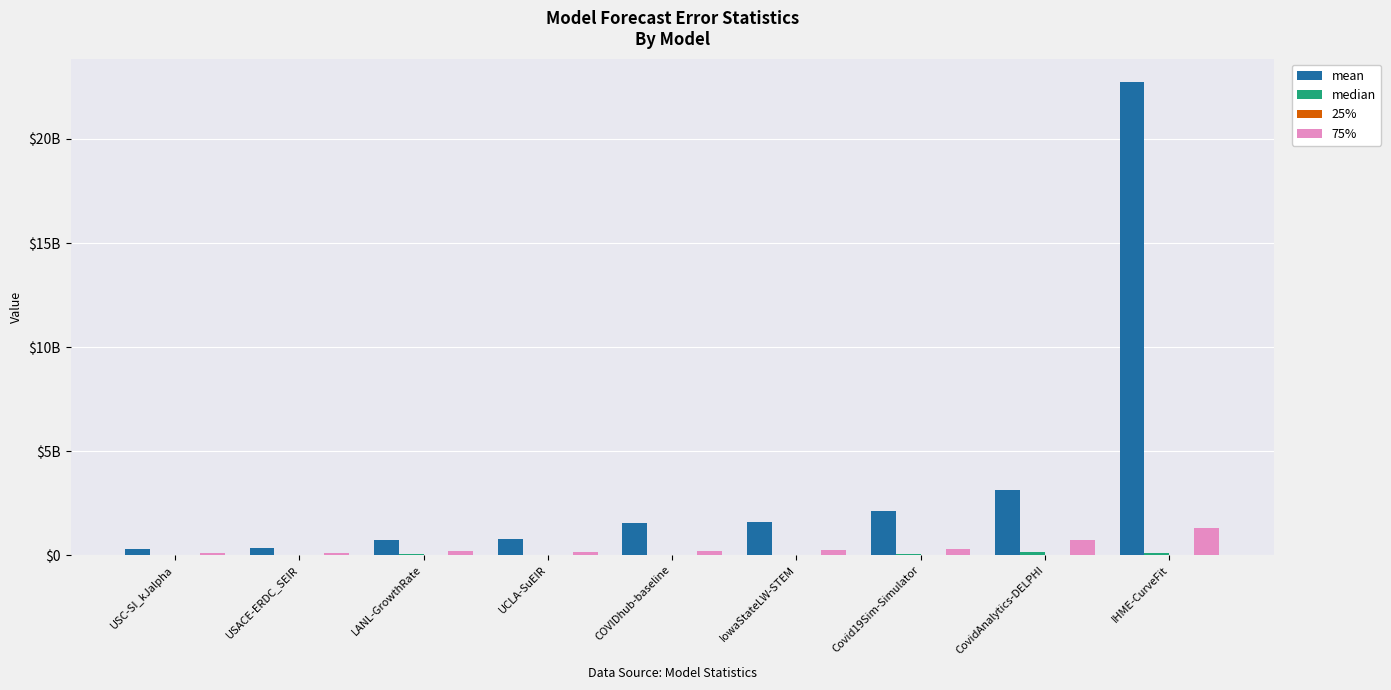

Where is median nearest to the value 85800983?

IHME-CurveFit